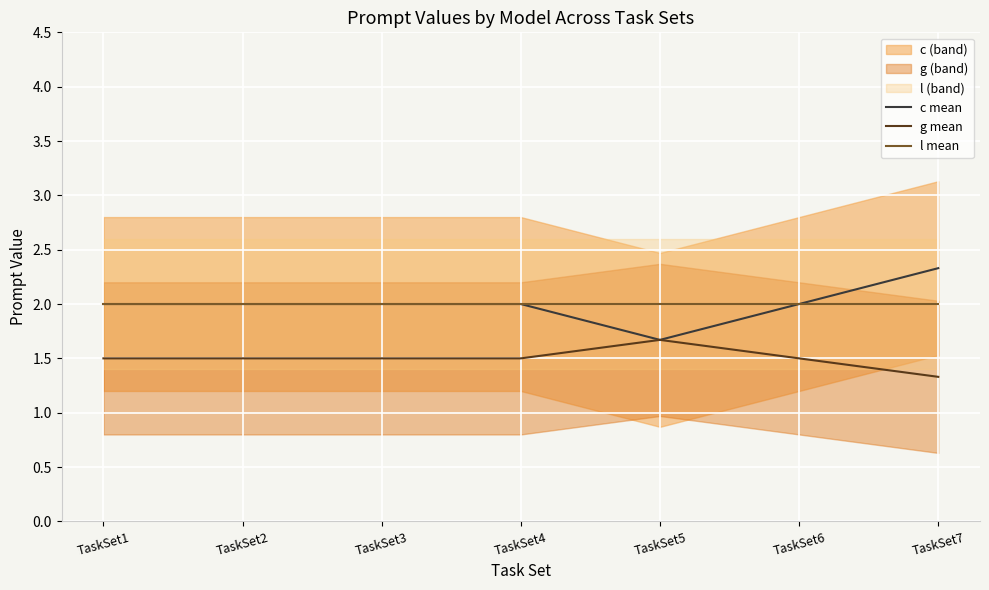

The value of l_mean at TaskSet2 is 2.0. True or false?

True